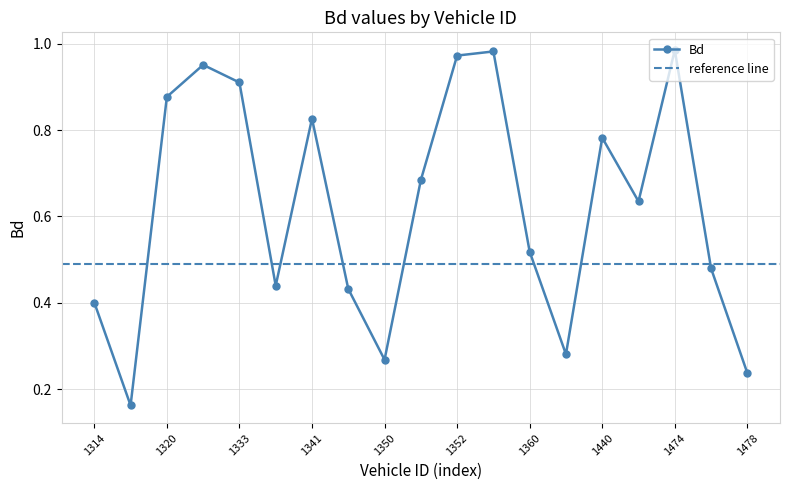

True or false: the data shows 0.1 at 1315.

False